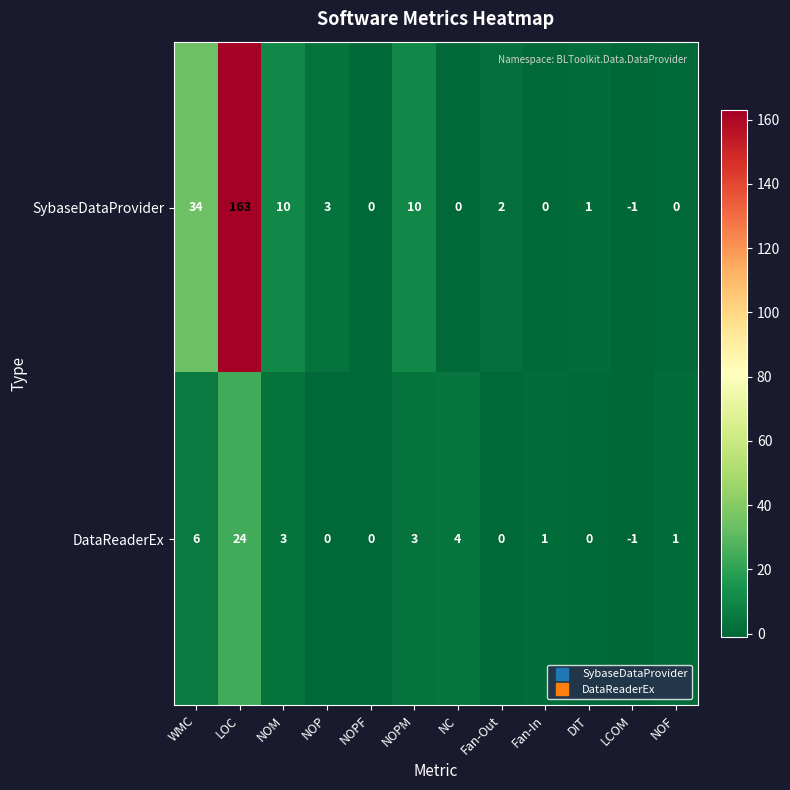

Which series has the largest total across all categories?

SybaseDataProvider